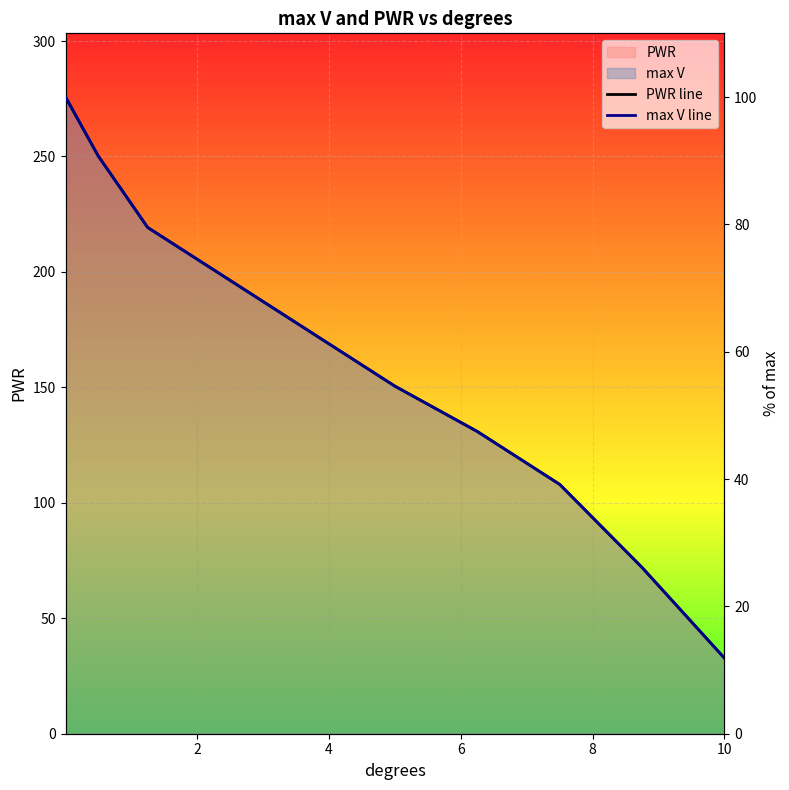

Rank the series at 10 from highest to lowest value.

PWR line, max V line